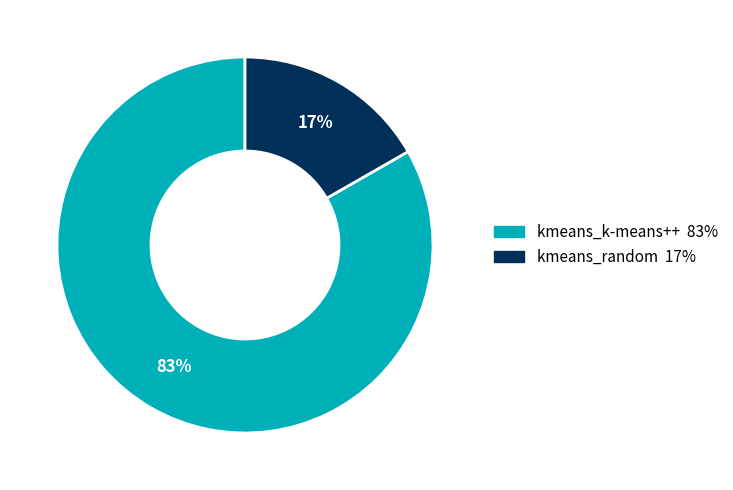

True or false: kmeans_random accounts for 17% of the total.

True